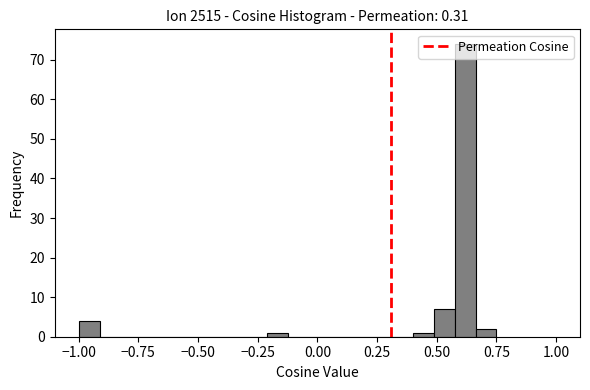

Read against the x-axis, roughly where is the centre of the tallest bar?

0.60